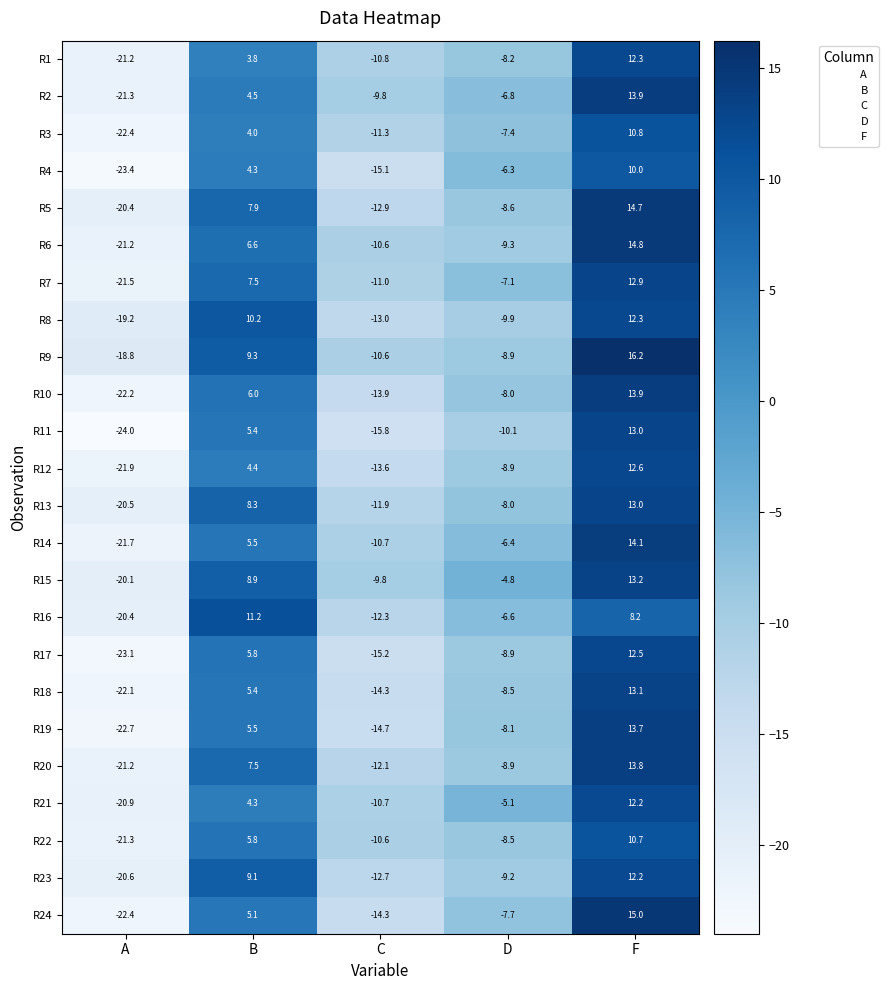

Where is R6 nearest to the value -3?

D